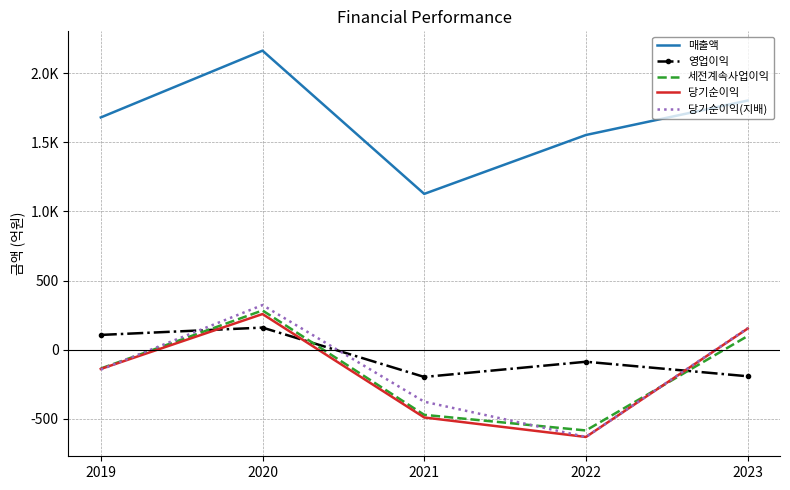

Rank the series at 2019 from highest to lowest value.

매출액, 영업이익, 세전계속사업이익, 당기순이익, 당기순이익(지배)